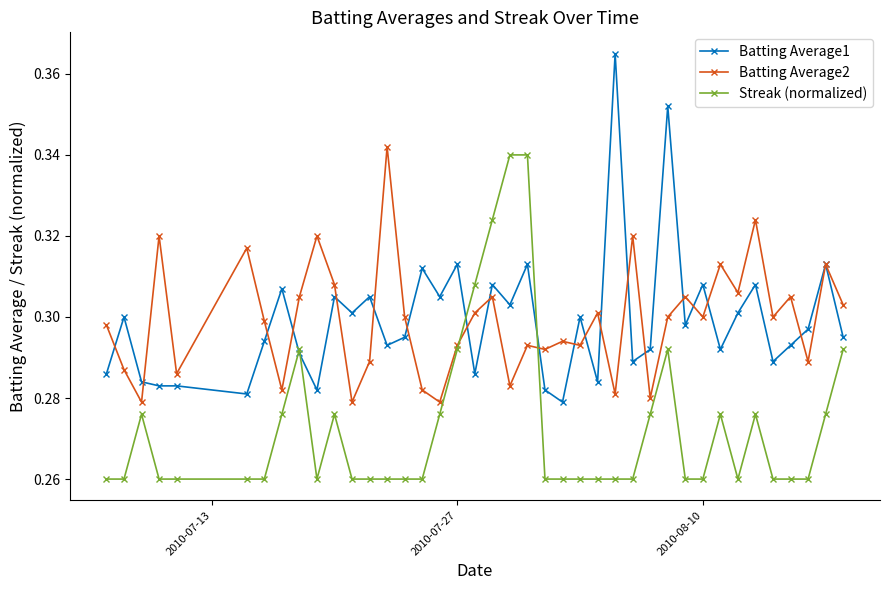

True or false: Streak (normalized) has more than 1 points higher than both neighbors.

True